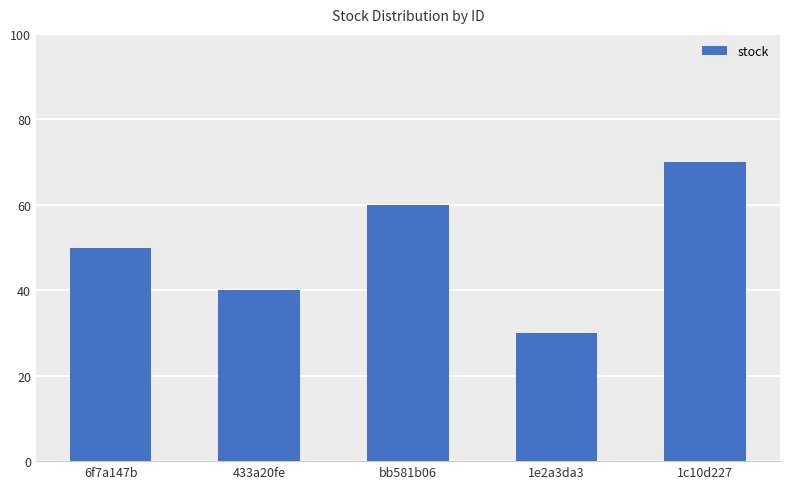

What is the difference between the maximum and minimum values?

40